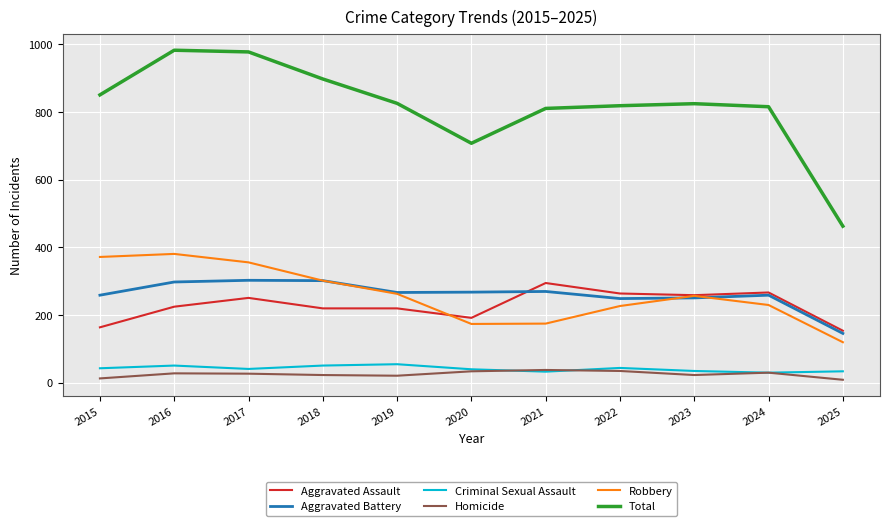

What is the sum of all Aggravated Assault values?

2511